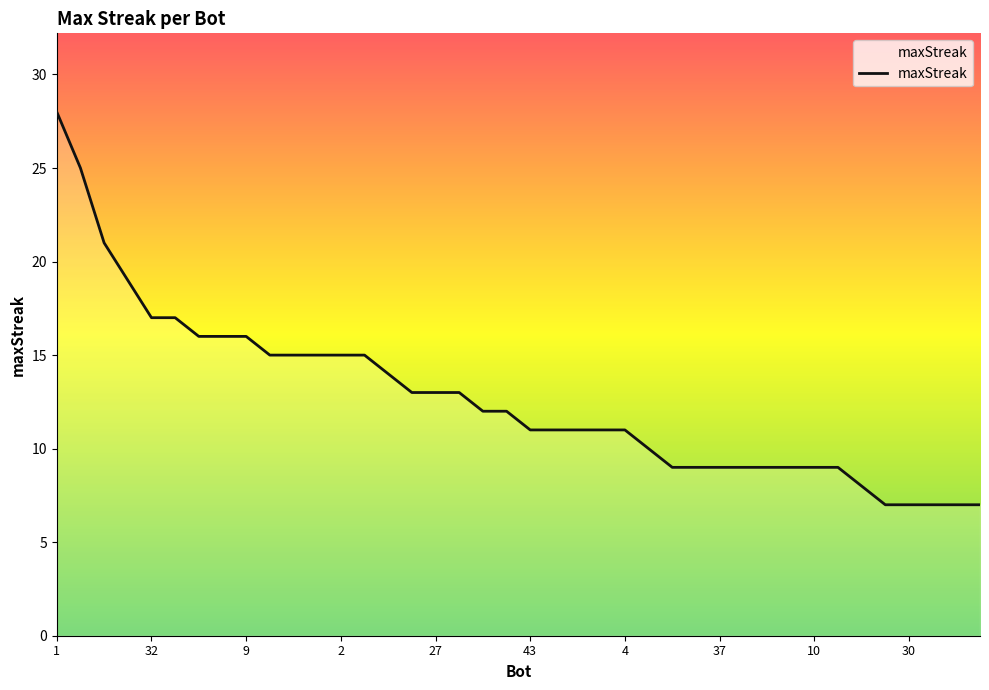

What is the sum of all values?

507